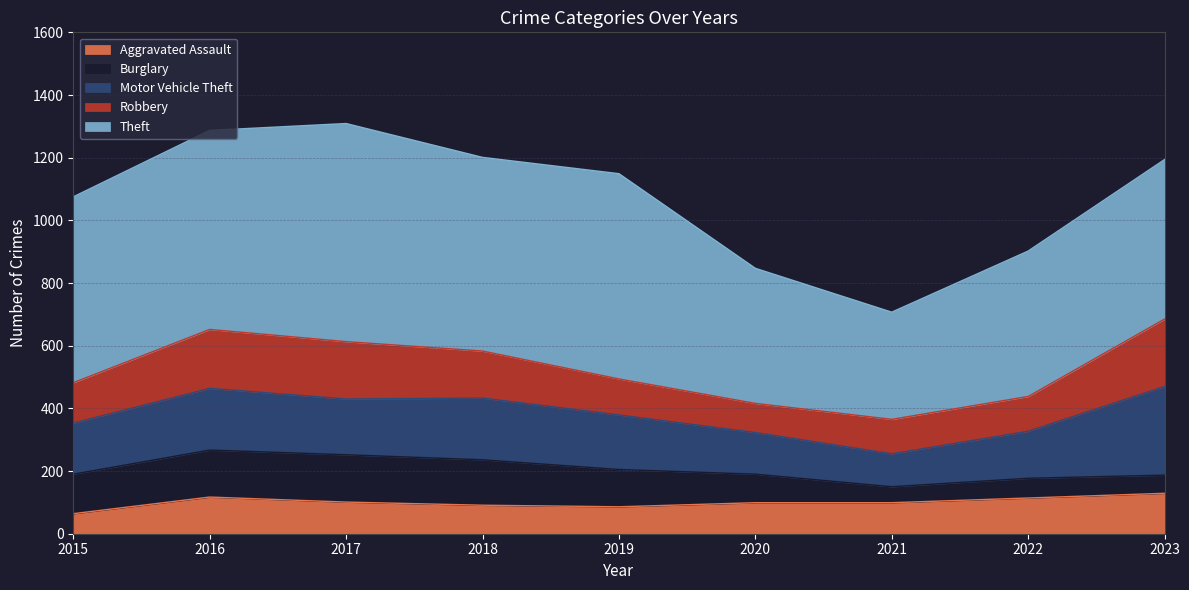

Rank the series by their maximum value, from lowest to highest.

Aggravated Assault, Burglary, Robbery, Motor Vehicle Theft, Theft